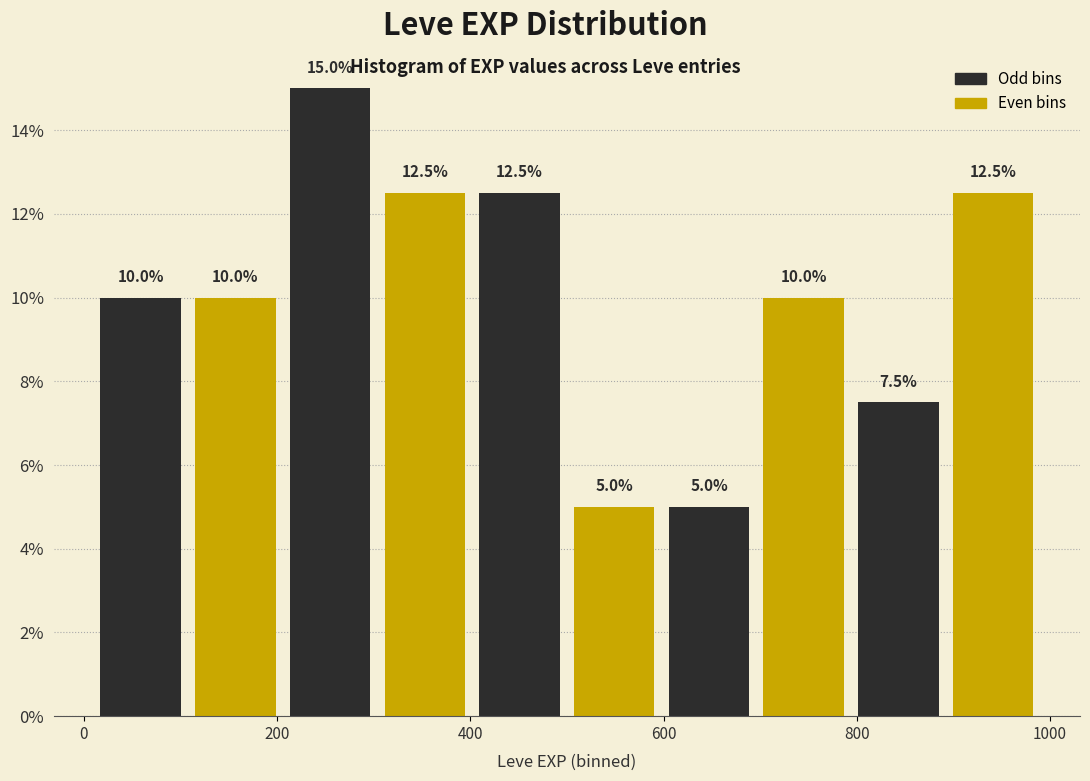

Reading left to right, list every bar in this chart as the range it spans on the x-axis followed by its height. The bar edges are not printed on the chart, so give them approximately, as read against the axis.

10 to 108: 10.0
108 to 206: 10.0
206 to 304: 15.0
304 to 402: 12.5
402 to 500: 12.5
500 to 598: 5.0
598 to 696: 5.0
696 to 794: 10.0
794 to 892: 7.5
892 to 990: 12.5